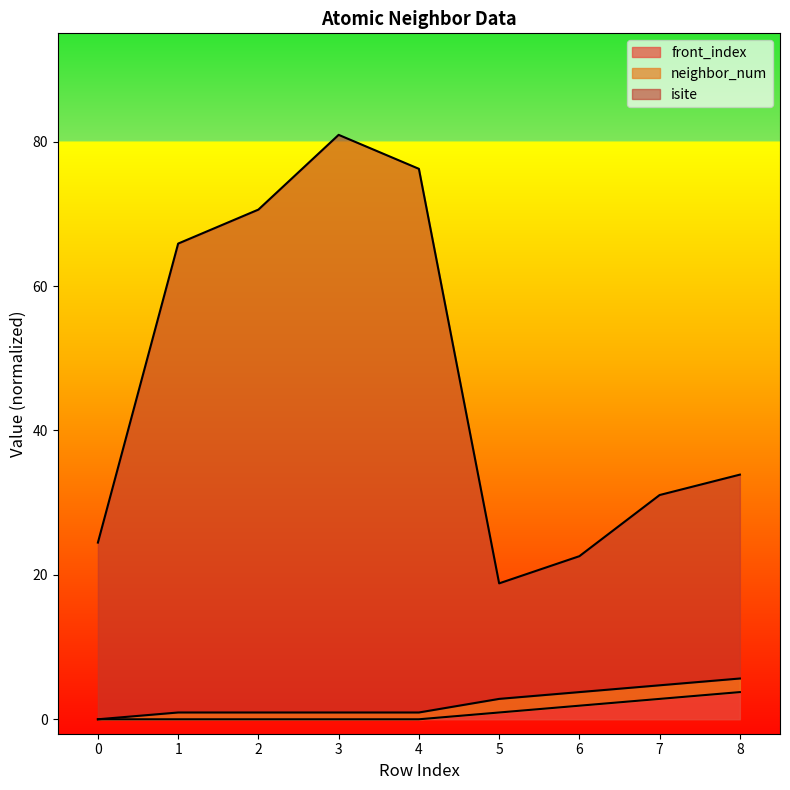

Is it true that front_index equals 2.8 at 7?

True